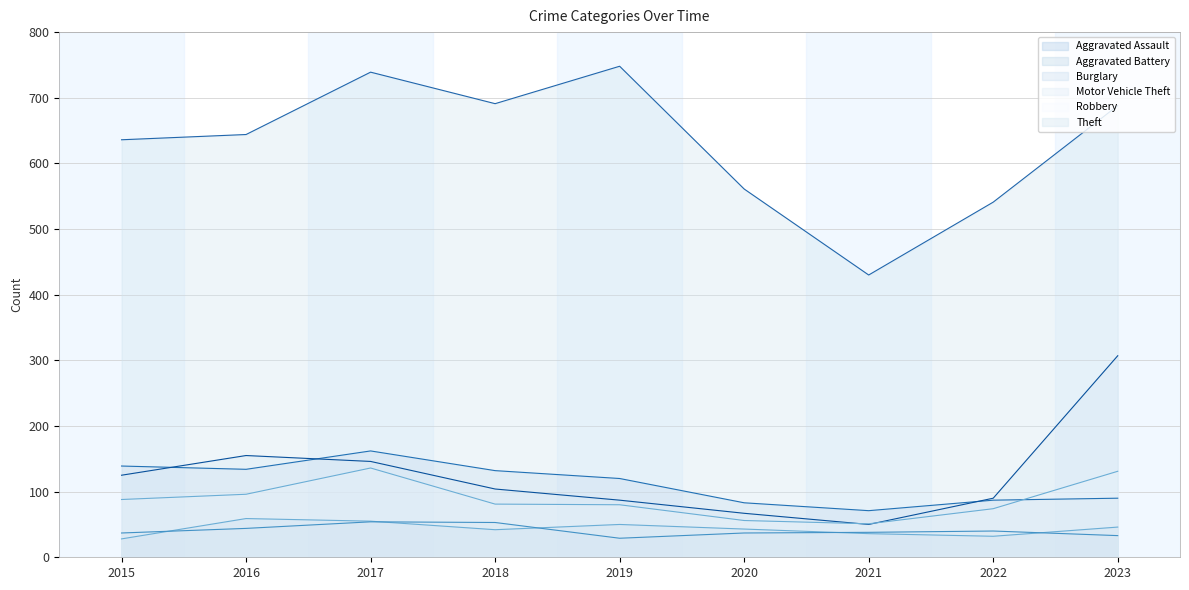

Reading left to right, what are all the values shown in this chart?

Aggravated Assault: 2015=28	2016=59	2017=55	2018=42	2019=50	2020=43	2021=36	2022=32	2023=46
Aggravated Battery: 2015=37	2016=44	2017=54	2018=53	2019=29	2020=37	2021=38	2022=40	2023=33
Burglary: 2015=139	2016=134	2017=162	2018=132	2019=120	2020=83	2021=71	2022=87	2023=90
Motor Vehicle Theft: 2015=125	2016=155	2017=146	2018=104	2019=87	2020=67	2021=50	2022=90	2023=307
Robbery: 2015=88	2016=96	2017=136	2018=81	2019=80	2020=56	2021=51	2022=74	2023=131
Theft: 2015=636	2016=644	2017=739	2018=691	2019=748	2020=561	2021=430	2022=541	2023=688